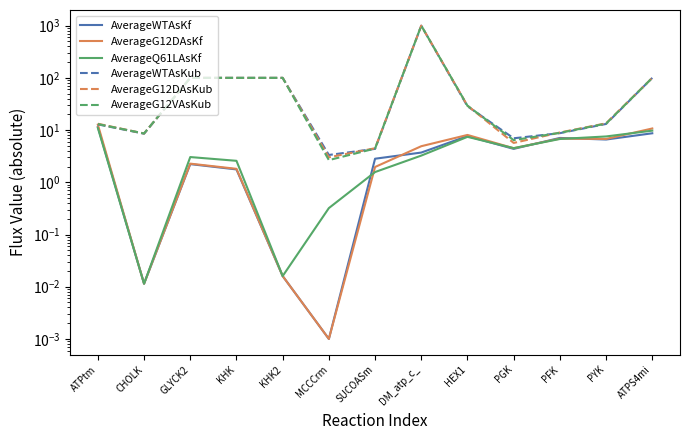

How many interior local valleys does the AverageWTAsKf series have?

4